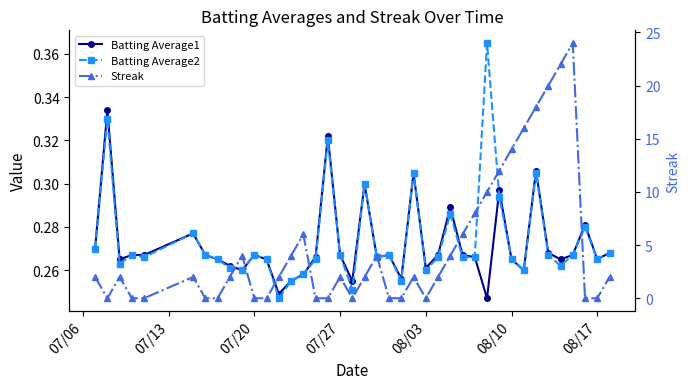

Reading right to left, what are all the values shown in this chart?

Batting Average1: 0.3	0.3	0.3	0.3	0.3	0.3	0.3	0.3	0.3	0.3	0.2	0.3	0.3	0.3	0.3	0.3	0.3	0.3	0.3	0.3	0.3	0.3	0.3	0.3	0.3	0.3	0.3	0.2	0.3	0.3	0.3	0.3	0.3	0.3	0.3	0.3	0.3	0.3	0.3	0.3
Batting Average2: 0.3	0.3	0.3	0.3	0.3	0.3	0.3	0.3	0.3	0.3	0.4	0.3	0.3	0.3	0.3	0.3	0.3	0.3	0.3	0.3	0.3	0.3	0.3	0.3	0.3	0.3	0.3	0.2	0.3	0.3	0.3	0.3	0.3	0.3	0.3	0.3	0.3	0.3	0.3	0.3
Streak: 2.0	0.0	0.0	24.0	22.0	20.0	18.0	16.0	14.0	12.0	10.0	8.0	6.0	4.0	2.0	0.0	2.0	0.0	0.0	4.0	2.0	0.0	2.0	0.0	0.0	6.0	4.0	2.0	0.0	0.0	4.0	2.0	0.0	0.0	2.0	0.0	0.0	2.0	0.0	2.0